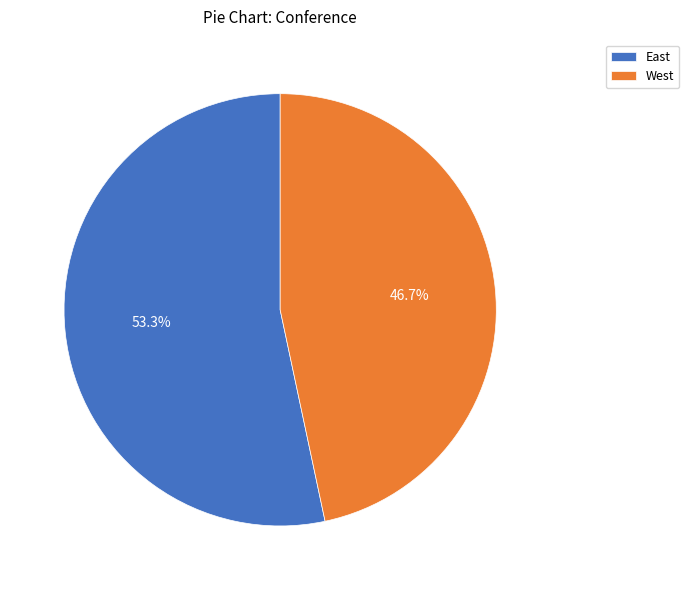

What is the ratio of the value at West to the value at East?

0.9